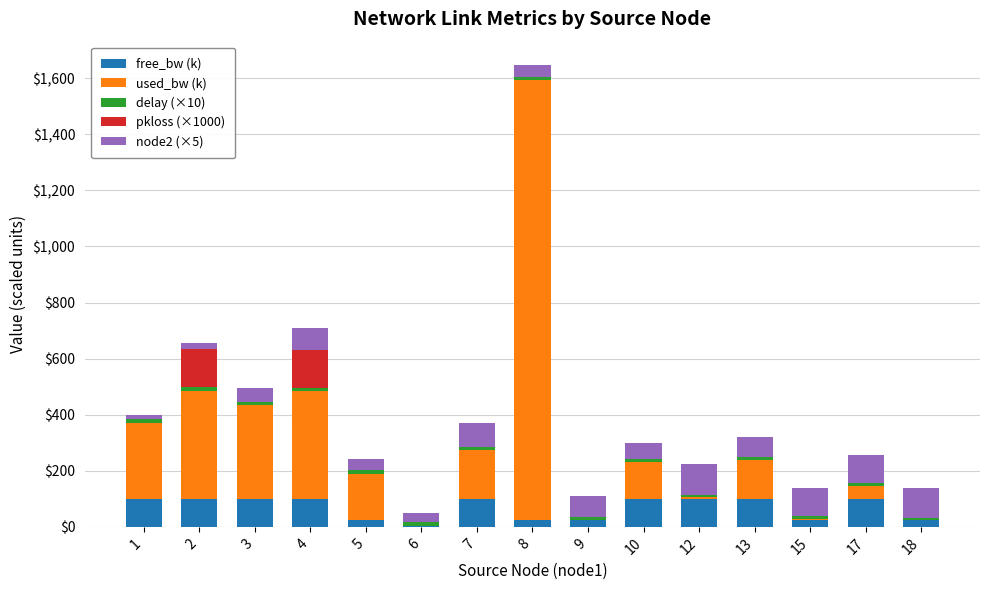

At how many categories does at least one series exceed 1156?

1